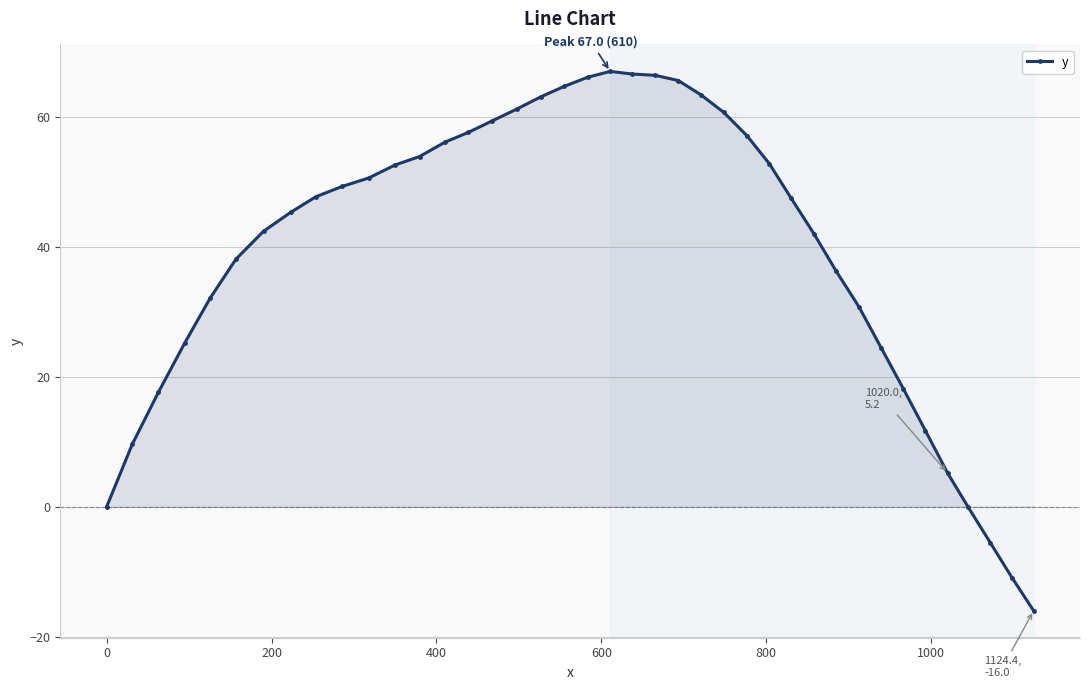

What is the value of the 27th point from the left?

57.1